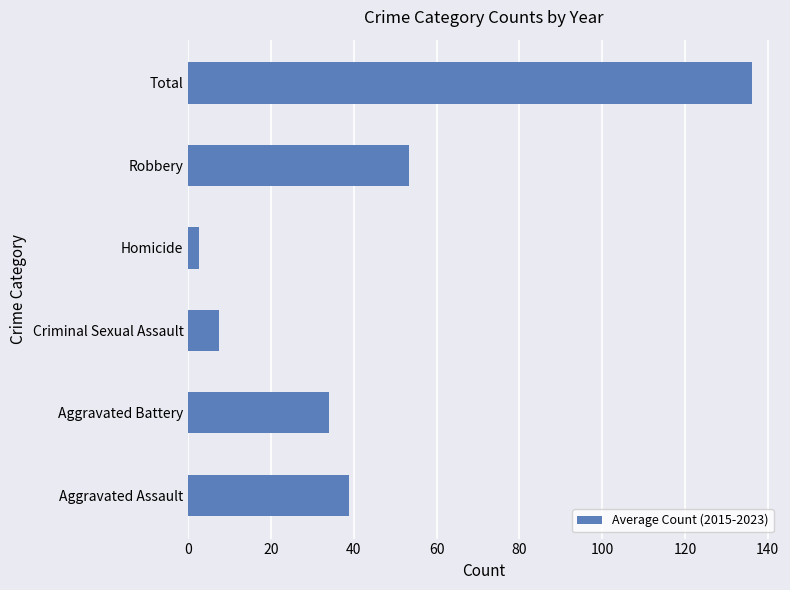

Which has a higher value, Robbery or Aggravated Battery?

Robbery